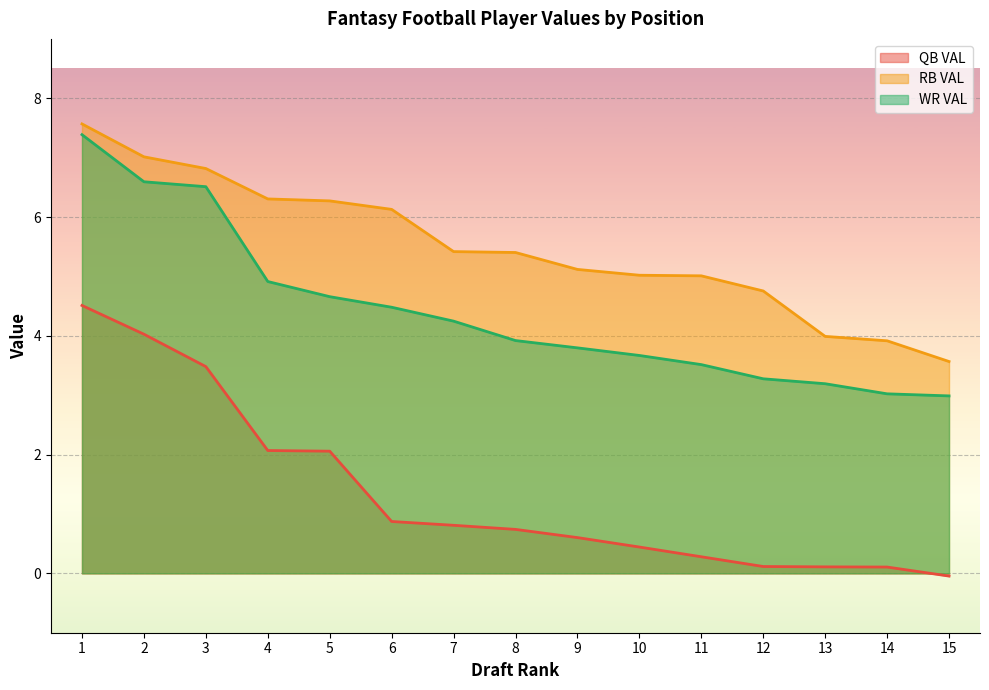

At which category is the sum across all series the highest?

1